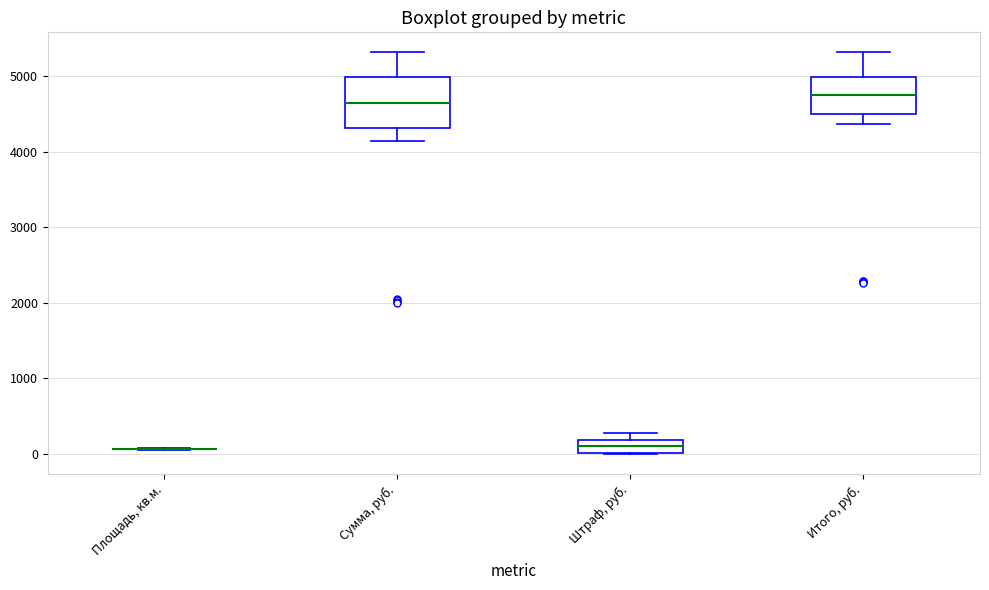

Reading left to right, read every box against the y-axis: the position of its median line, the range the box covers, and the ends of its whiskers. The values are not printed on the chart, so give them approximately, as read against the axis.

Площадь, кв.м.: box collapsed to a line at 100, whiskers 100 to 100
Сумма, руб.: median 4600, box 4300 to 5000, whiskers 4100 to 5300
Штраф, руб.: median 100, box 0 to 200, whiskers 0 to 300
Итого, руб.: median 4700, box 4500 to 5000, whiskers 4400 to 5300